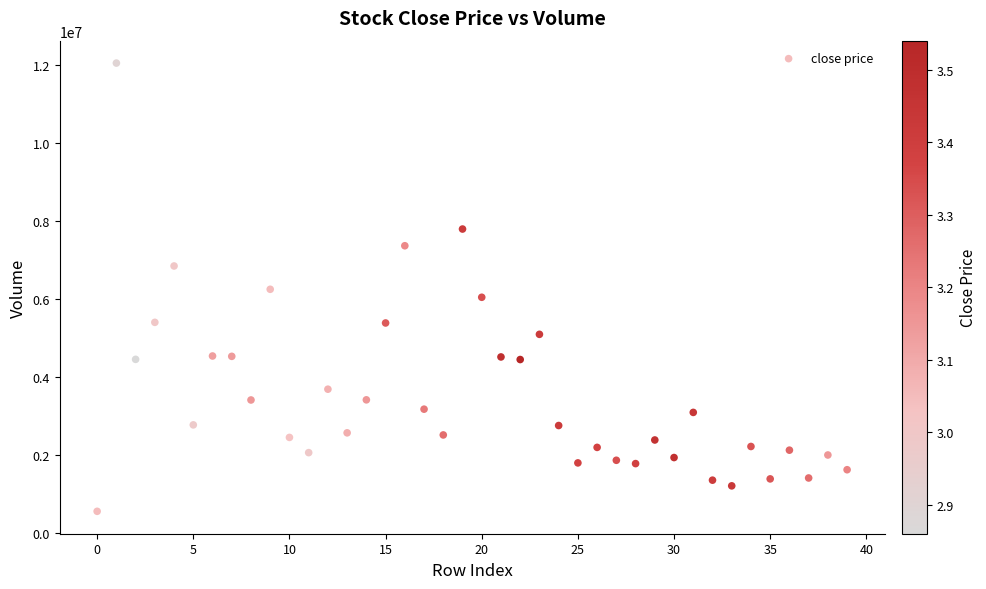

What is the range of Y values (max minus min)?

11495010